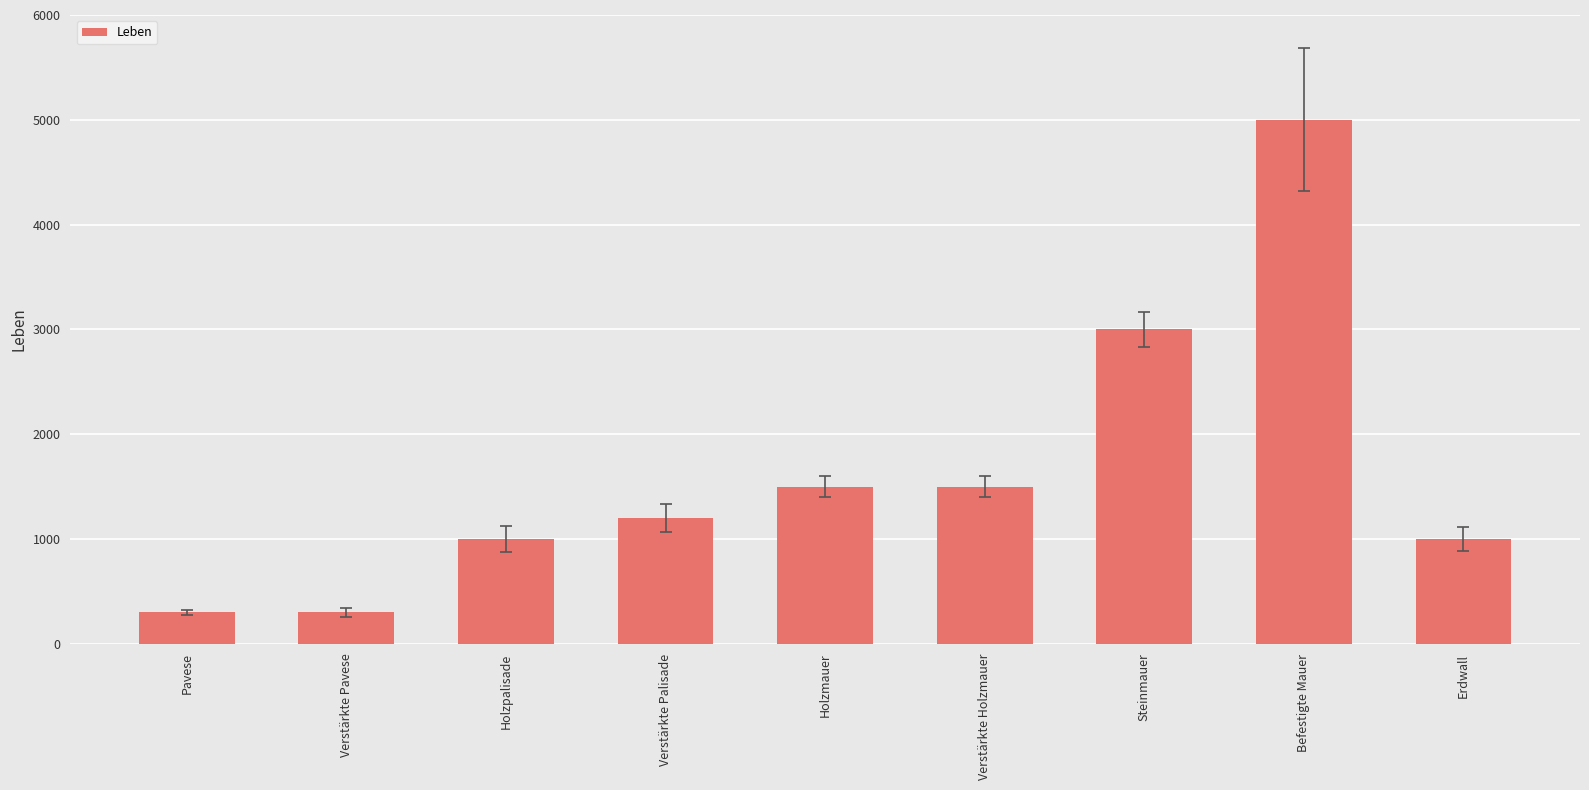

What position from the right is Erdwall?

1